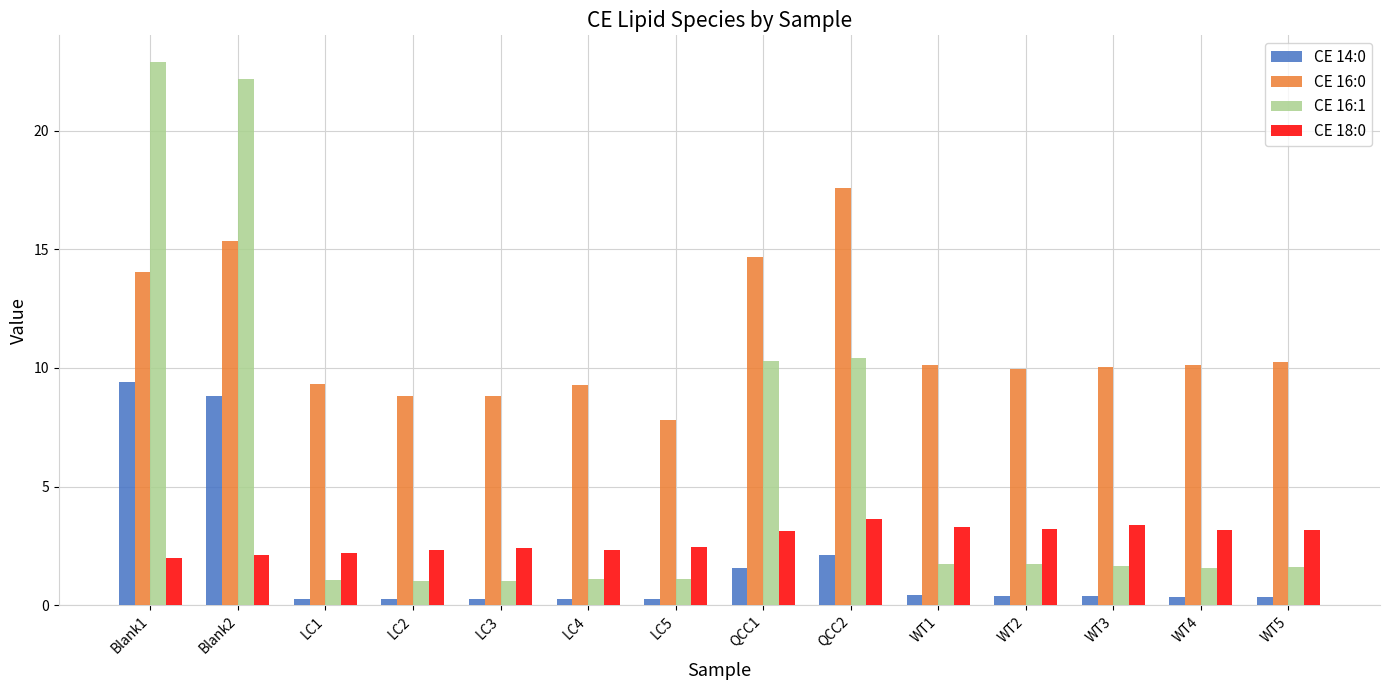

Which category has the highest value in the CE 16:0 series?

QCC2